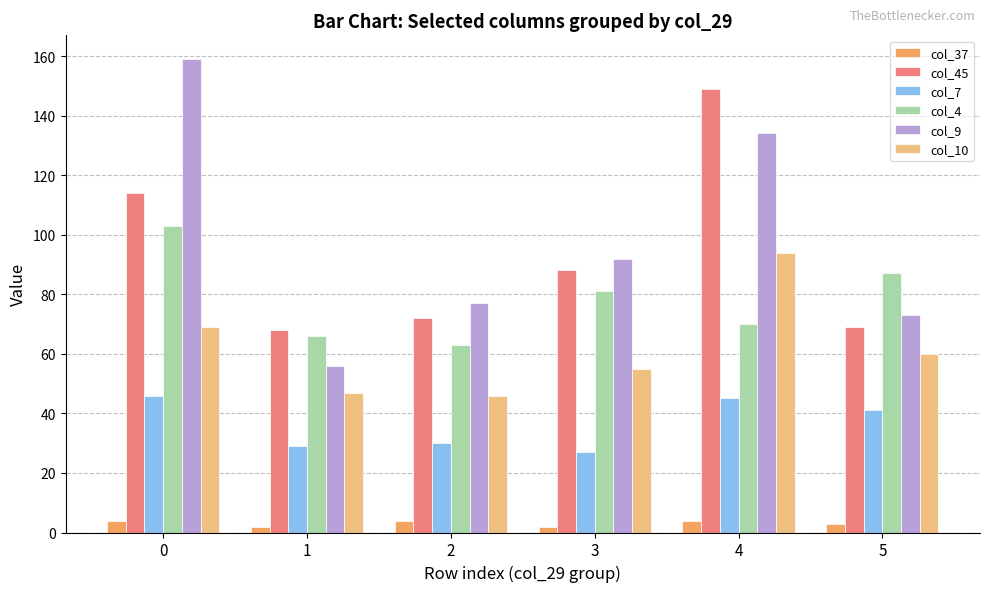

What is the spread (max minus min) of values at 5?

84